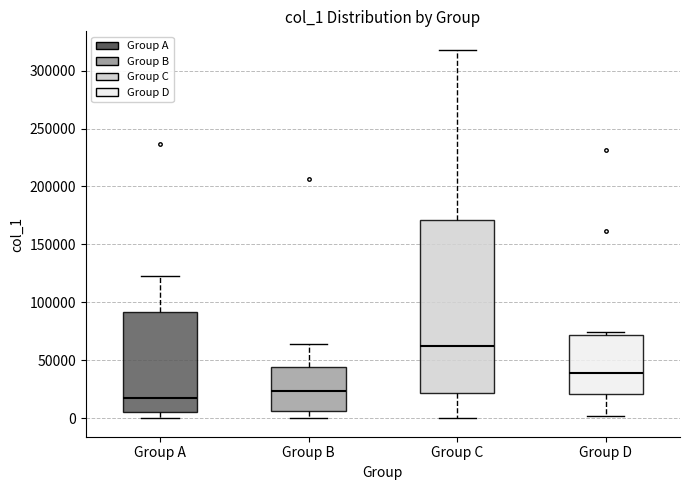

Reading left to right, read every box against the y-axis: the position of its median line, the range the box covers, and the ends of its whiskers. The values are not printed on the chart, so give them approximately, as read against the axis.

Group A: median 15000, box 5000 to 90000, whiskers 0 to 125000
Group B: median 25000, box 5000 to 45000, whiskers 0 to 65000
Group C: median 60000, box 20000 to 170000, whiskers 0 to 320000
Group D: median 40000, box 20000 to 70000, whiskers 0 to 75000